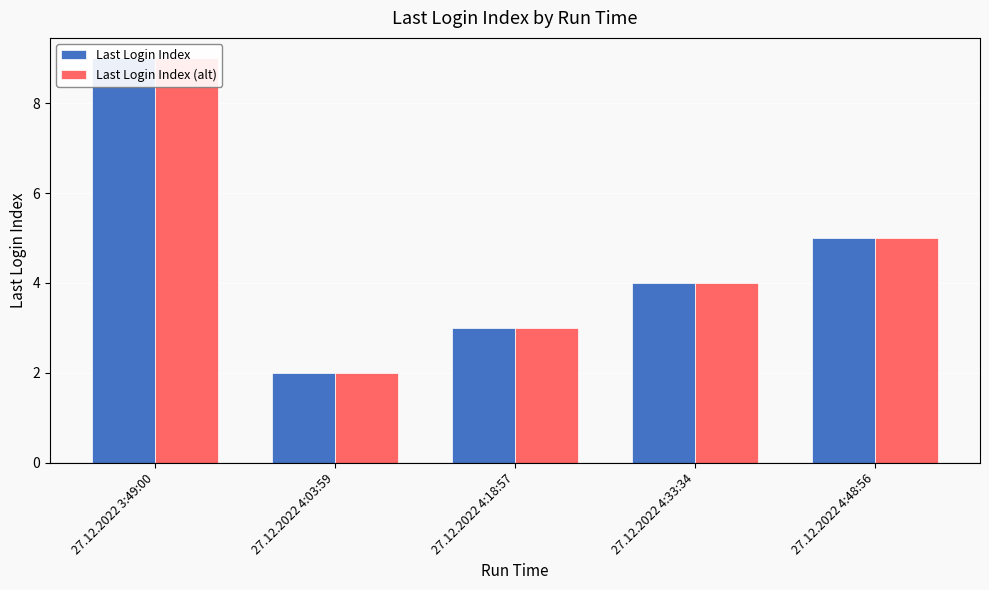

What is the label of the 5th bar from the left?

27.12.2022 4:48:56